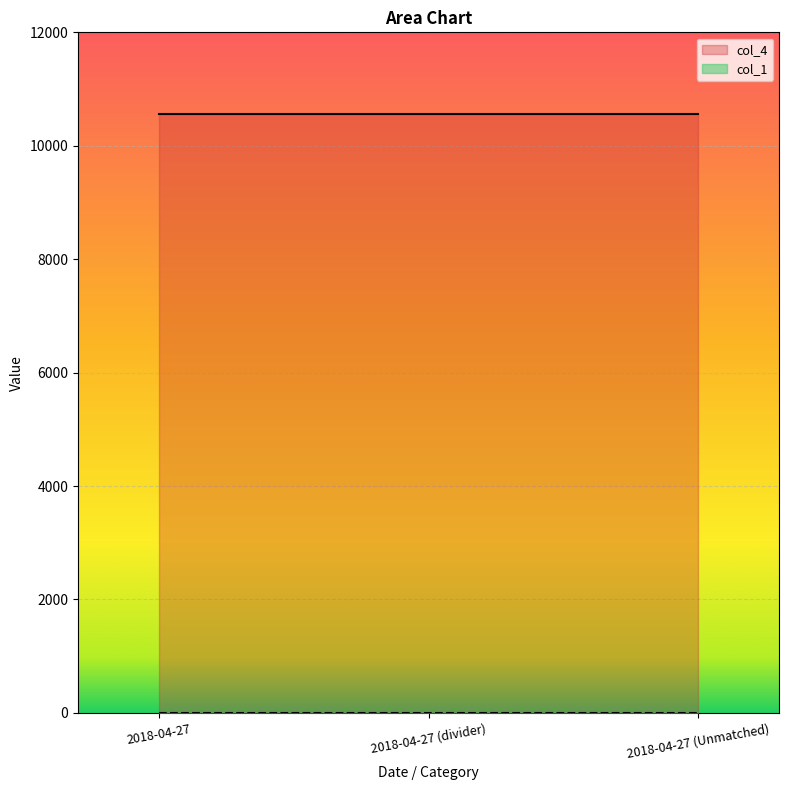

Rank the series by their maximum value, from highest to lowest.

col_4, col_1